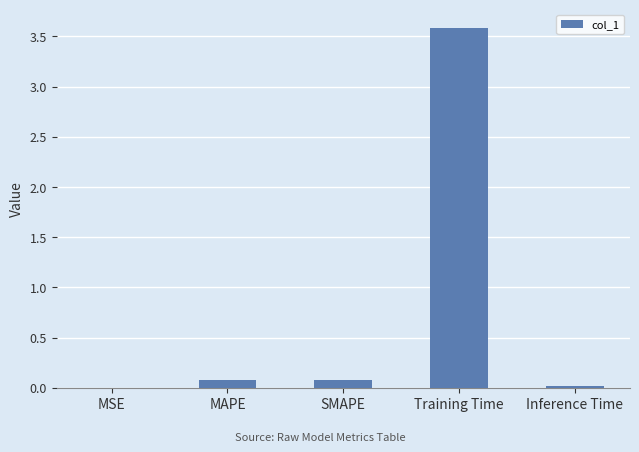

The chart shows a value of 1.9 at Training Time. True or false?

False